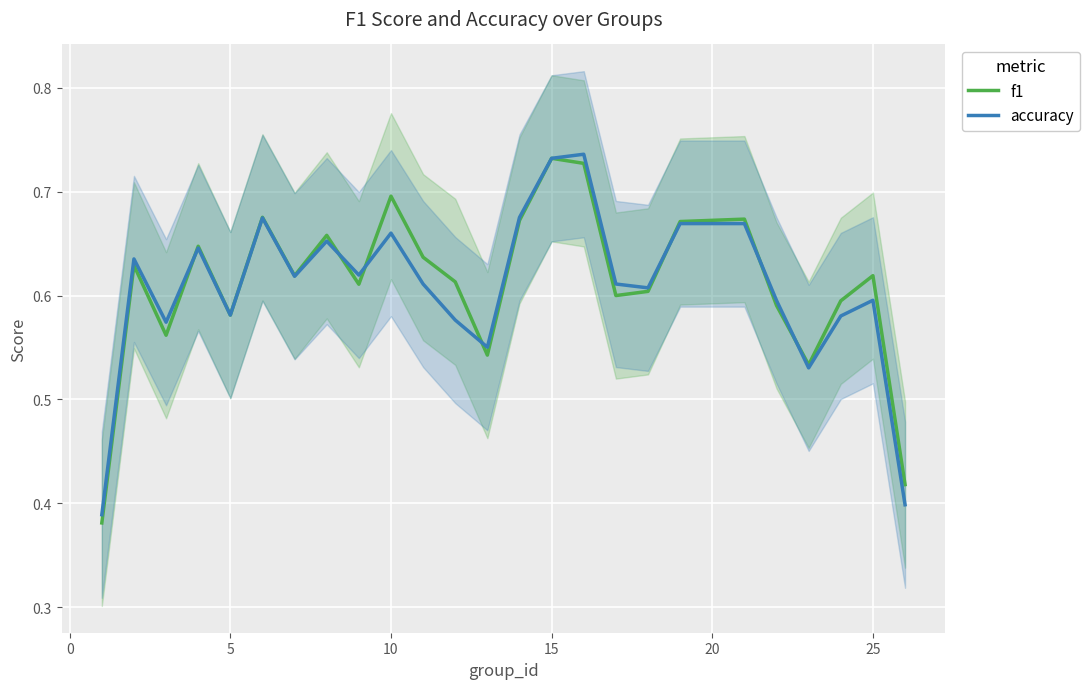

What is the lowest value of the accuracy series?

0.4